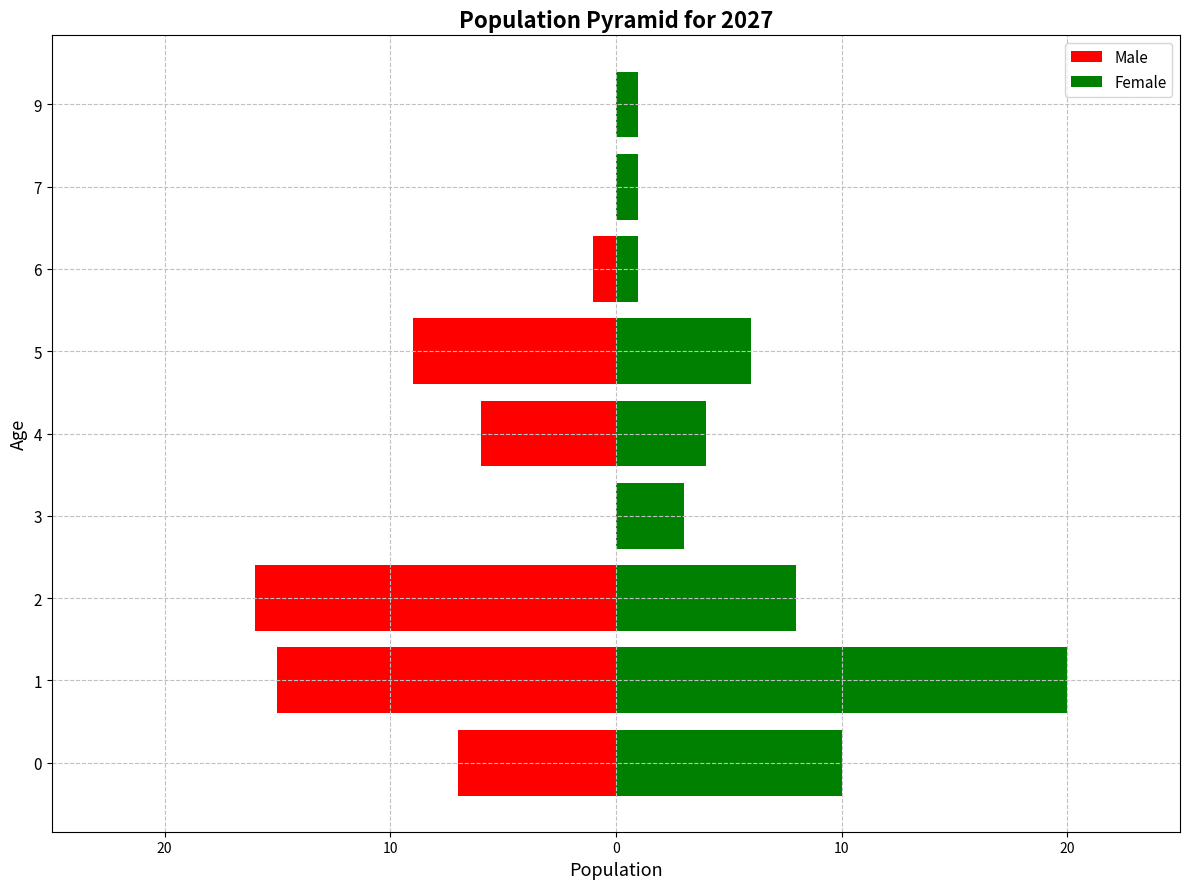

How many bars are there in total?

18